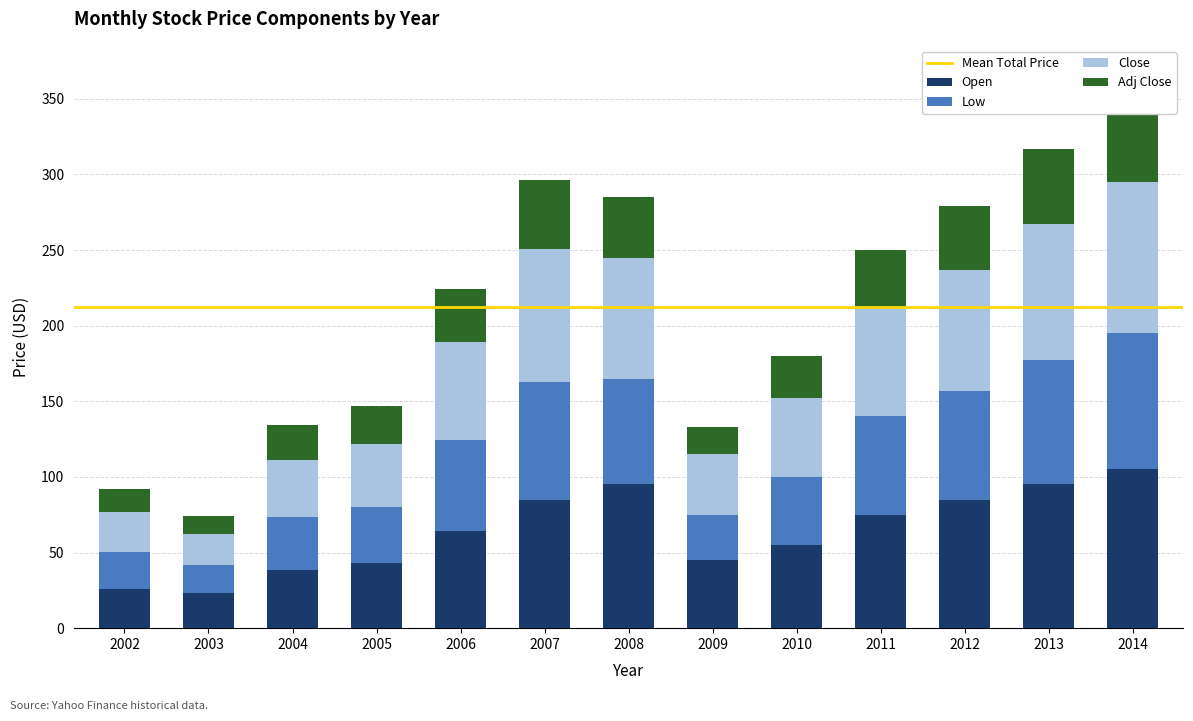

What is the value of the Open bar at the 13th from the left?

105.0